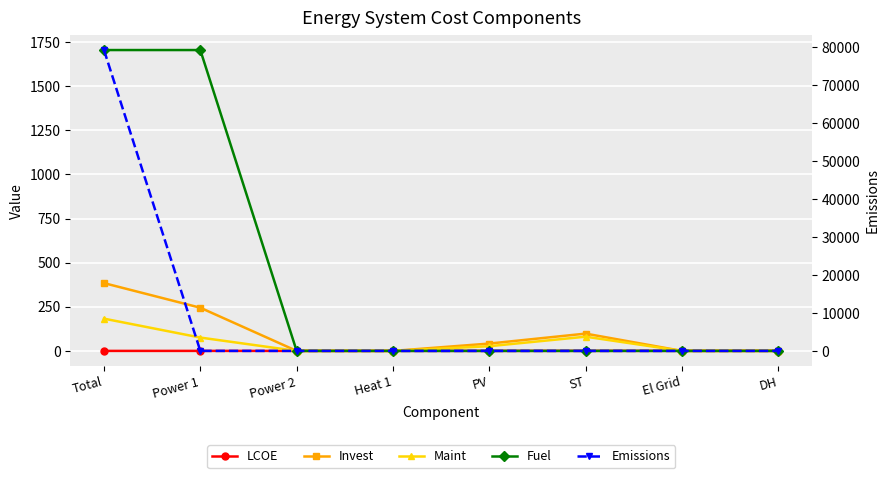

How many data points does each series have?

8